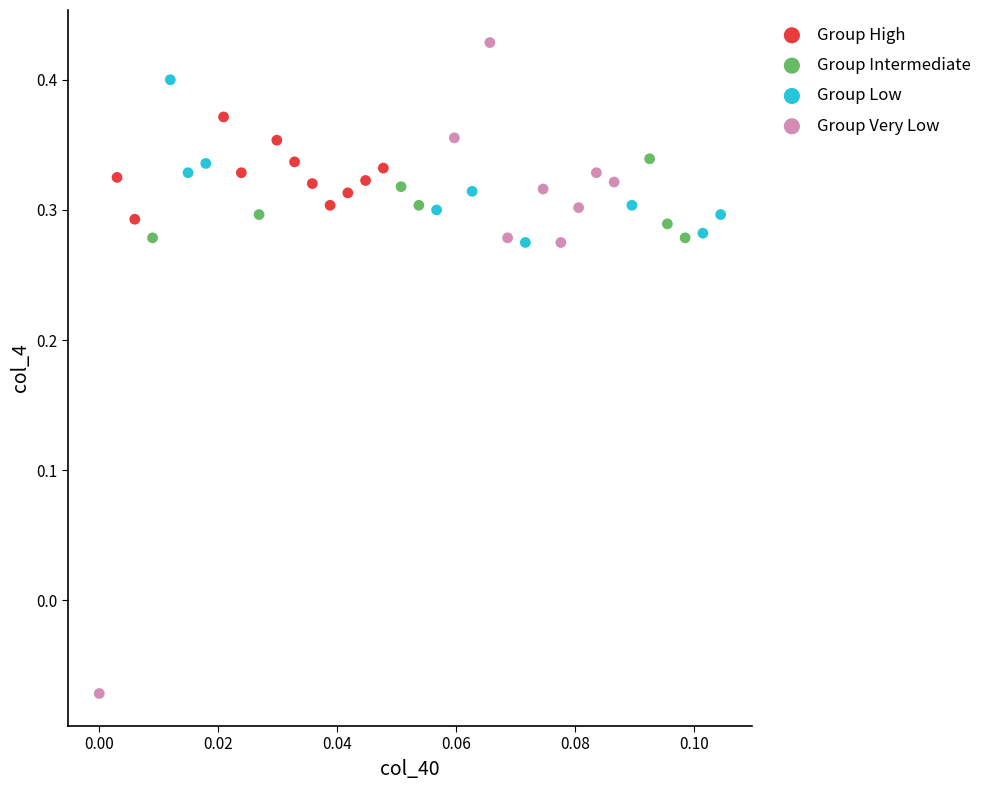

Which series reaches the minimum Y coordinate?

Group Very Low